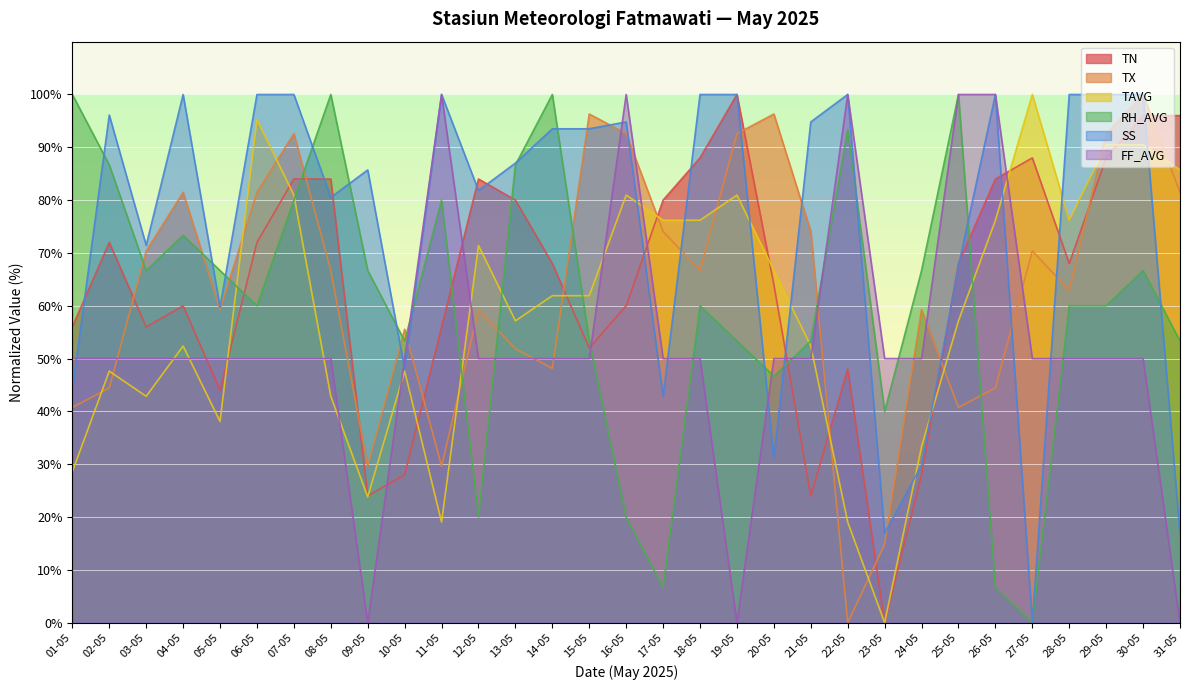

After their last crossing, which series has the higher values: FF_AVG or SS?

SS